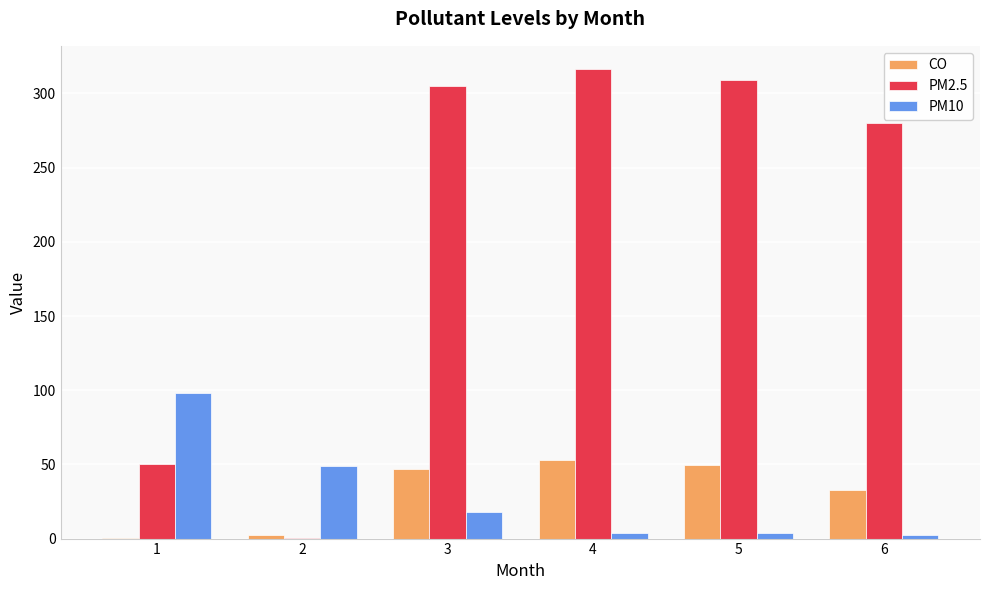

Which series has the largest total across all categories?

PM2.5